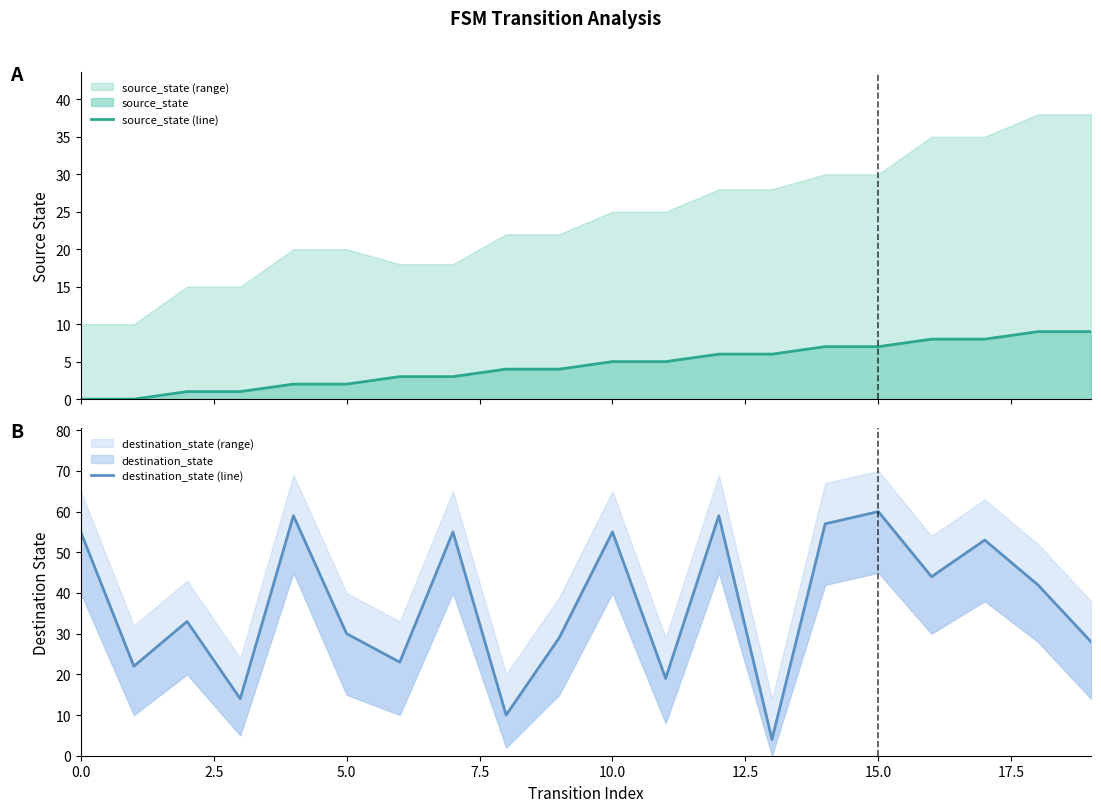

At how many categories does at least one series exceed 54?

7